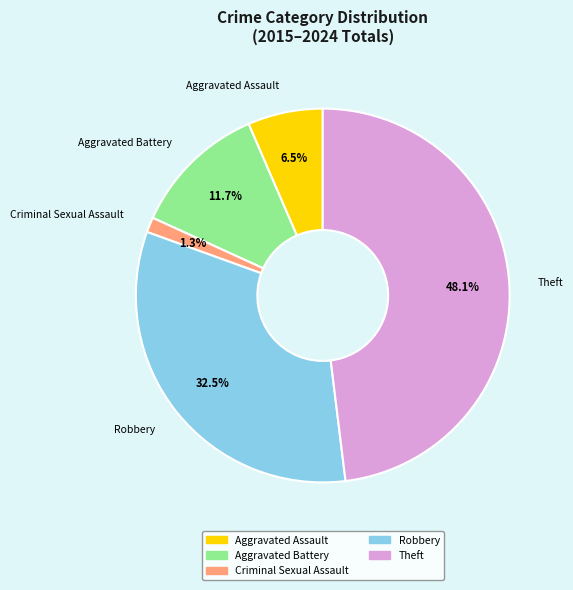

Rank the categories by value from highest to lowest.

Theft, Robbery, Aggravated Battery, Aggravated Assault, Criminal Sexual Assault